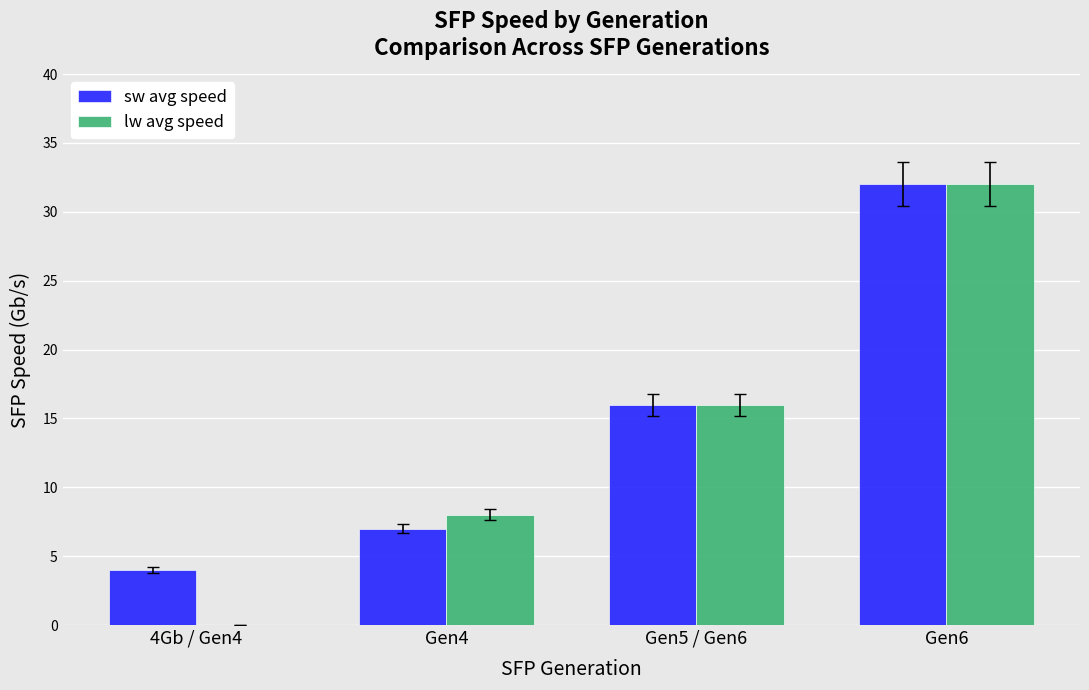

Count the number of data series in this chart.

2